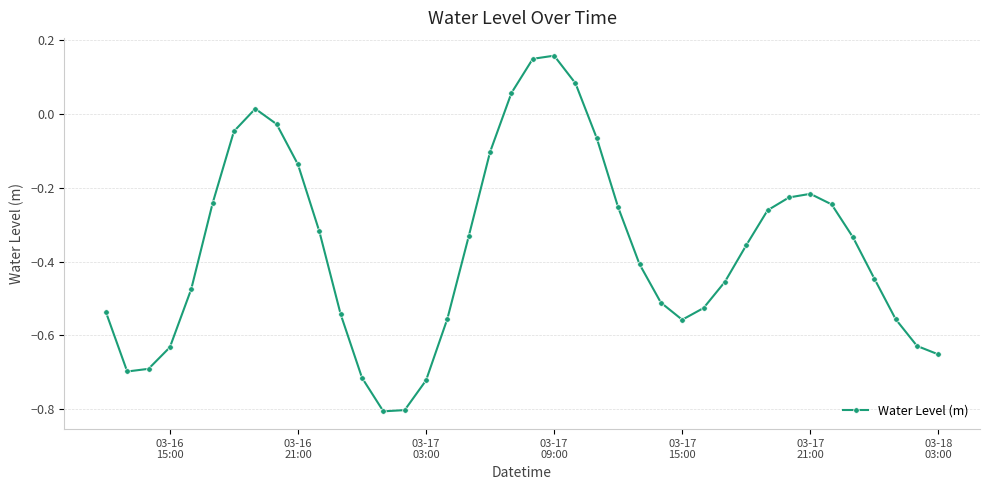

What is the smallest value displayed?

-0.8